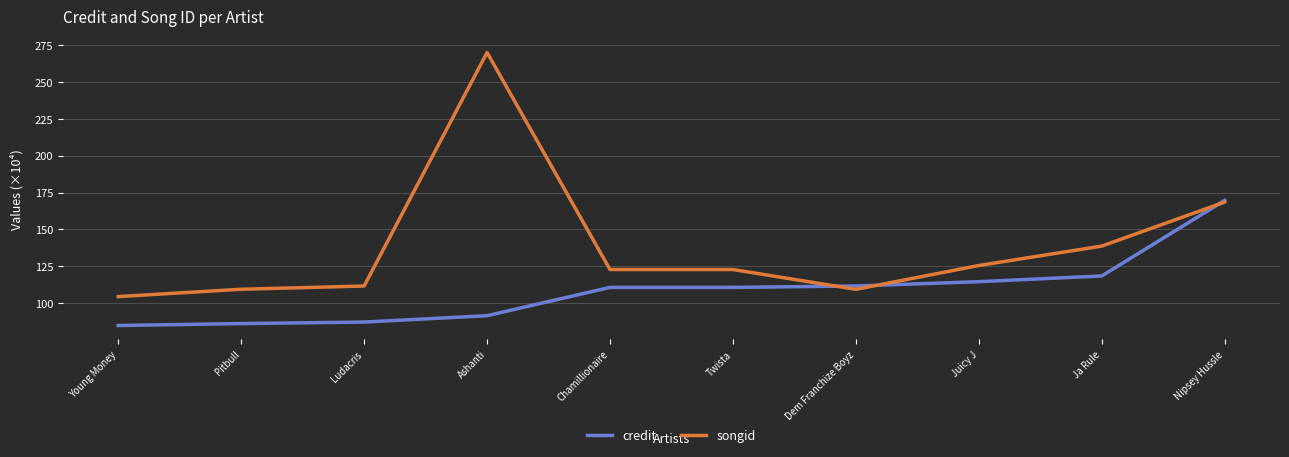

What is the greatest value displayed?

270.0